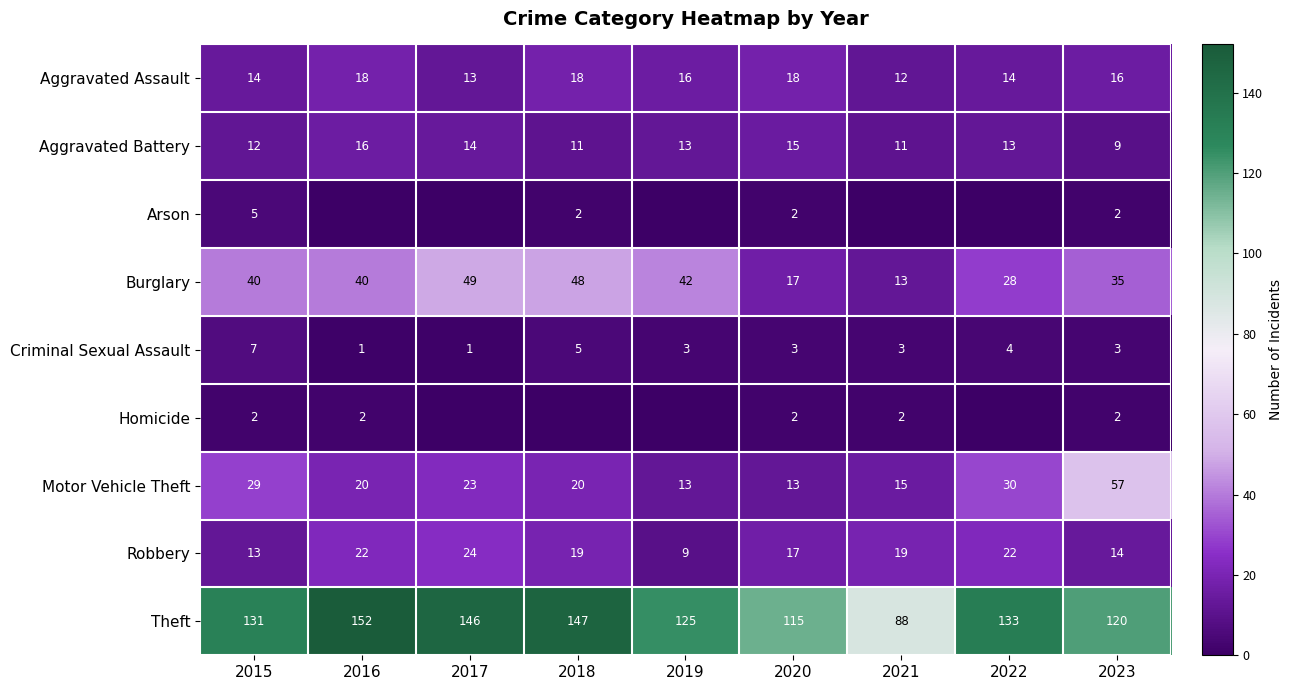

True or false: Criminal Sexual Assault has a value of 3 at 2019.

True